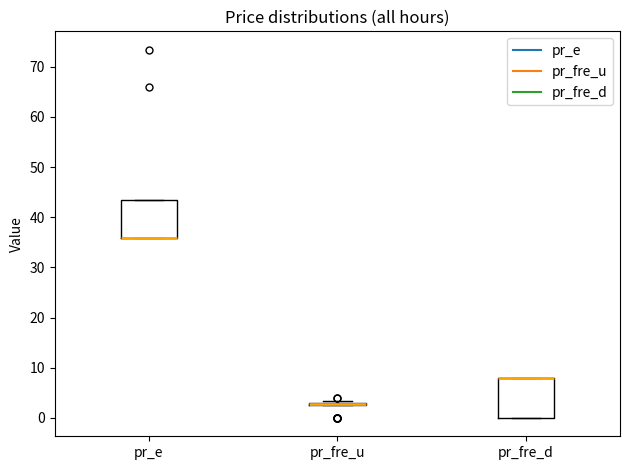

Reading left to right, read every box against the y-axis: the position of its median line, the range the box covers, and the ends of its whiskers. The values are not printed on the chart, so give them approximately, as read against the axis.

pr_e: median 36 (drawn on the box's lower edge), box 36 to 43, whiskers 36 to 43
pr_fre_u: box collapsed to a line at 3, whiskers 3 to 3
pr_fre_d: median 8 (drawn on the box's upper edge), box 0 to 8, whiskers 0 to 8